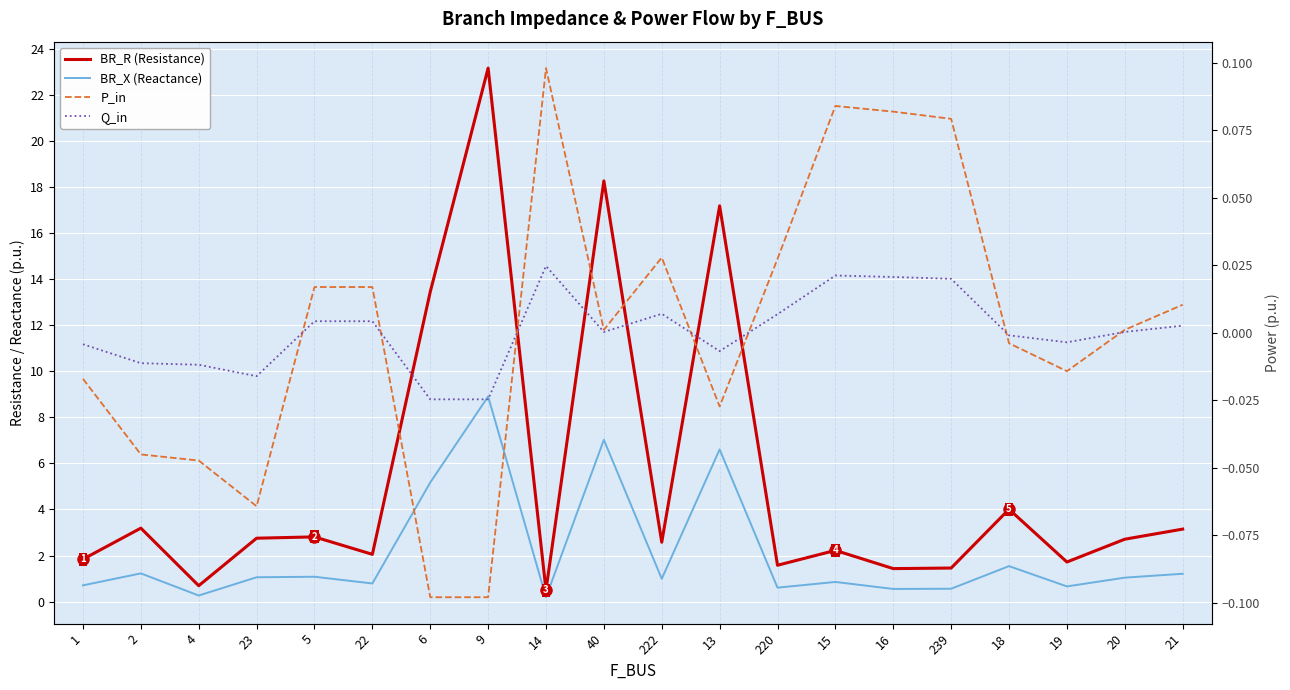

Which series has the largest range (max minus min)?

BR_R (Resistance)